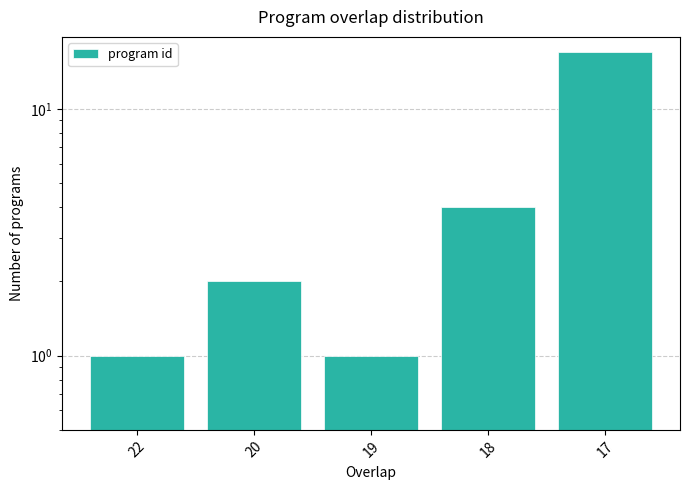

What is the difference between the second highest and second lowest values?

3